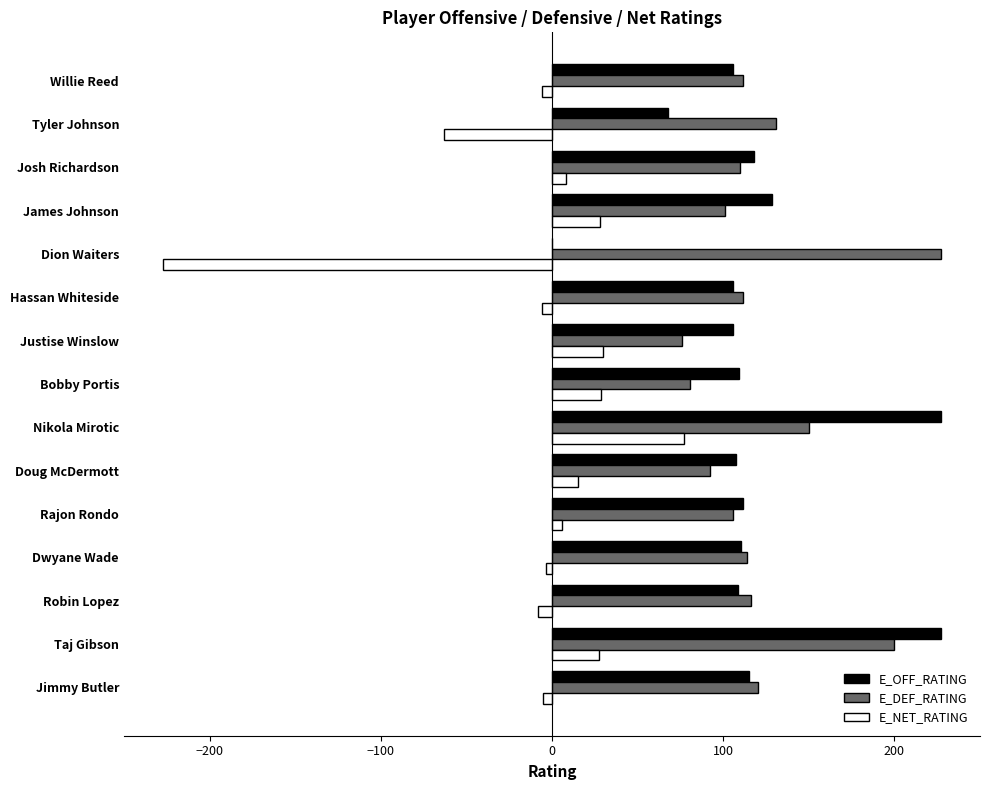

What is the sum of all E_NET_RATING values?

-98.3